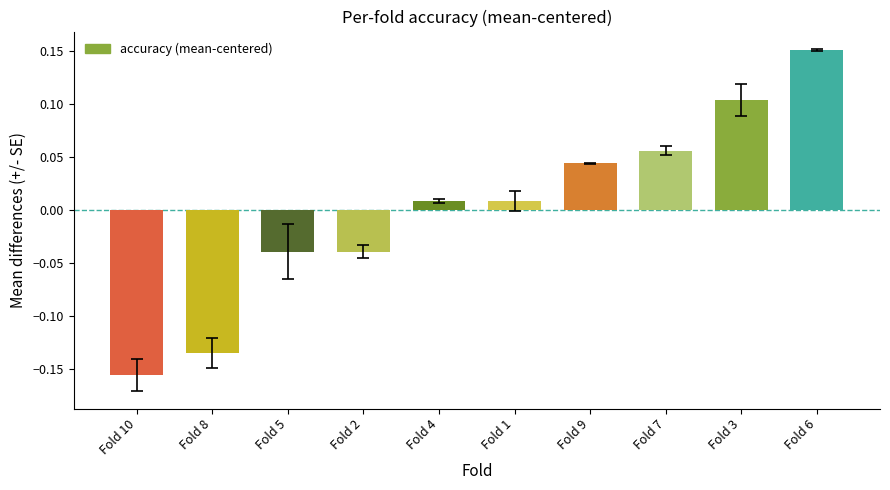

What is the difference between the second highest and minimum values?

0.3